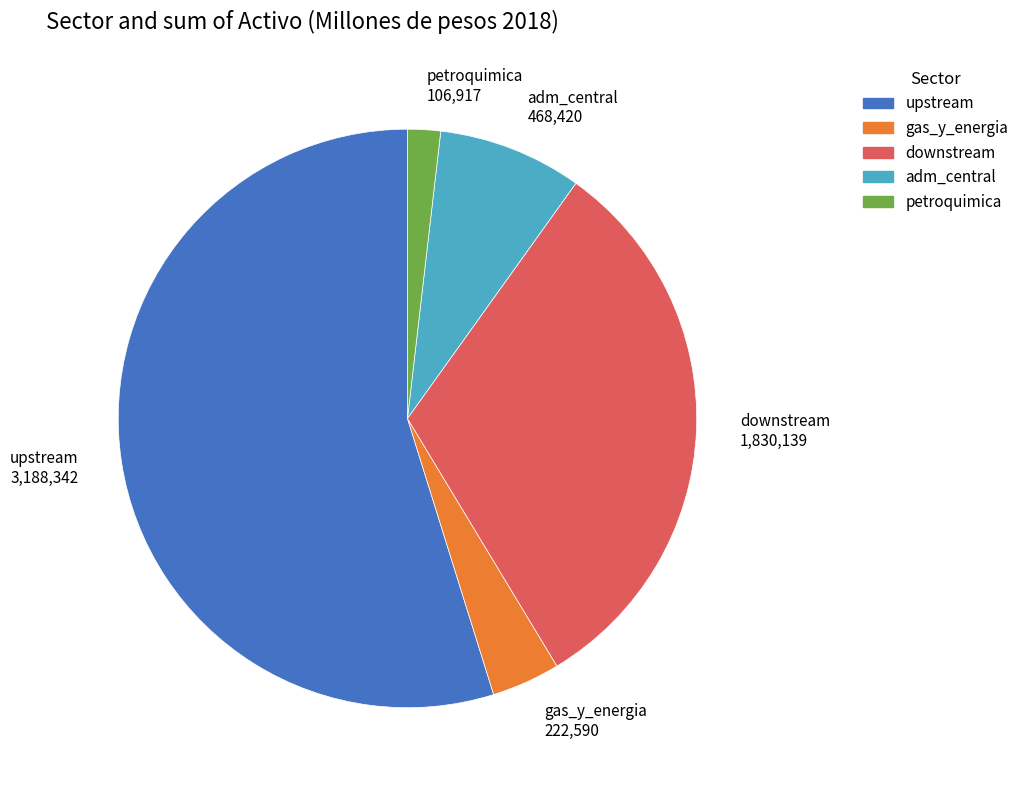

Which category has the biggest portion of the pie?

upstream